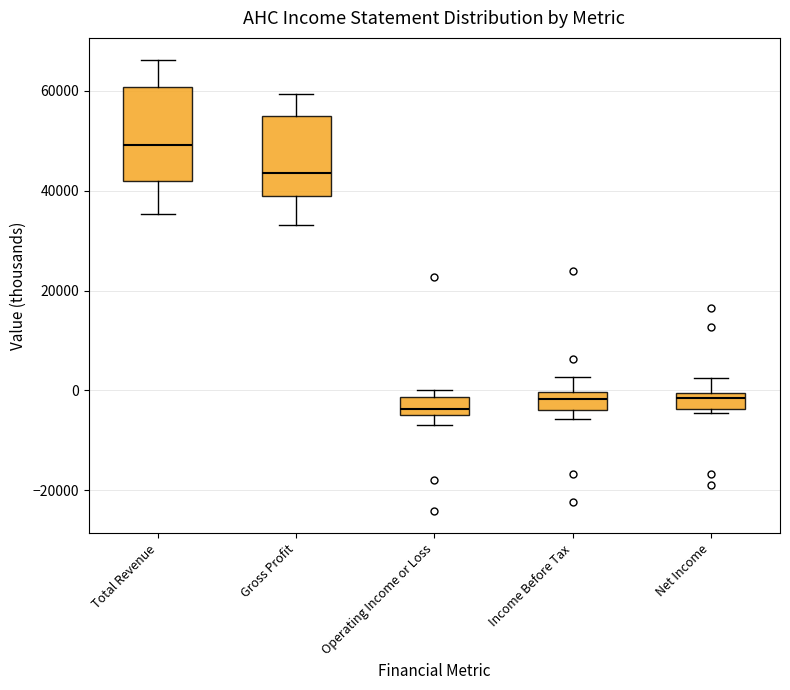

Reading left to right, read every box against the y-axis: the position of its median line, the range the box covers, and the ends of its whiskers. The values are not printed on the chart, so give them approximately, as read against the axis.

Total Revenue: median 50000, box 42000 to 60000, whiskers 36000 to 66000
Gross Profit: median 44000, box 38000 to 56000, whiskers 34000 to 60000
Operating Income or Loss: median -4000 (just above the box's lower edge), box -4000 to -2000, whiskers -6000 to 0
Income Before Tax: median -2000, box -4000 to 0, whiskers -6000 to 2000
Net Income: median -2000, box -4000 to 0, whiskers -4000 (just below the box's lower edge) to 2000